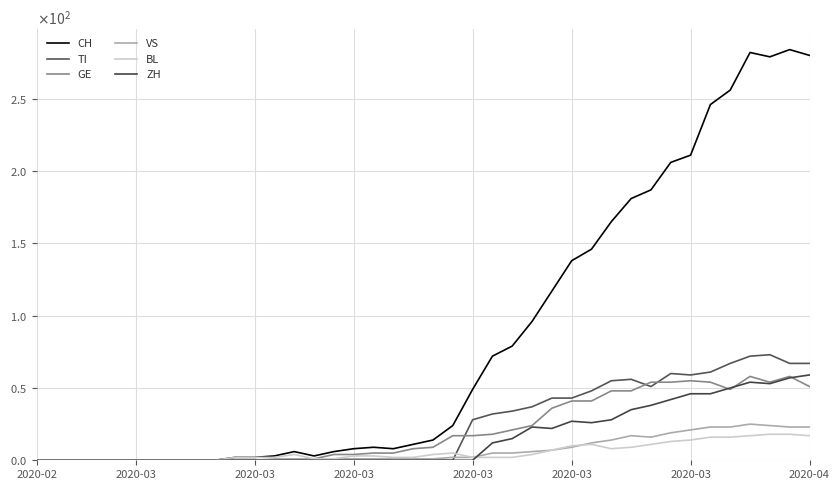

Does the chart have visible grid lines?

Yes